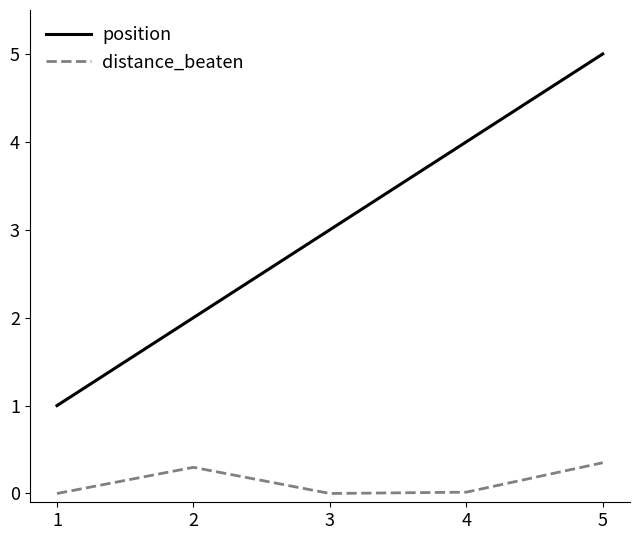

True or false: position has a value of 5.0 at 5.

True